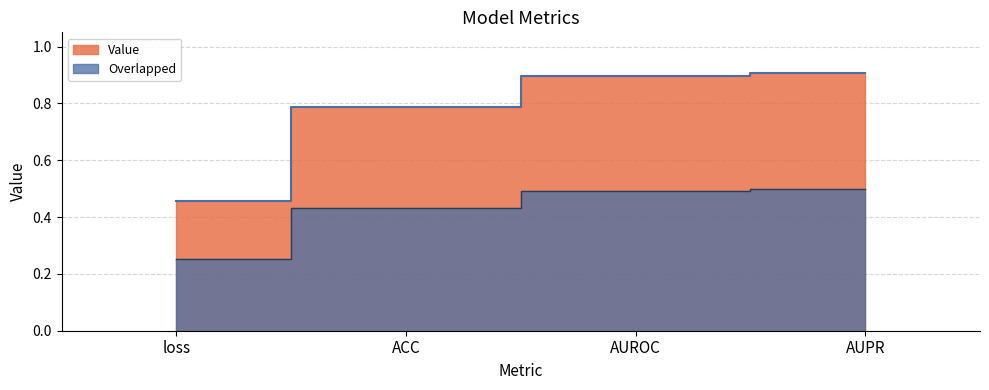

What is the difference between the second highest and minimum values?

0.4